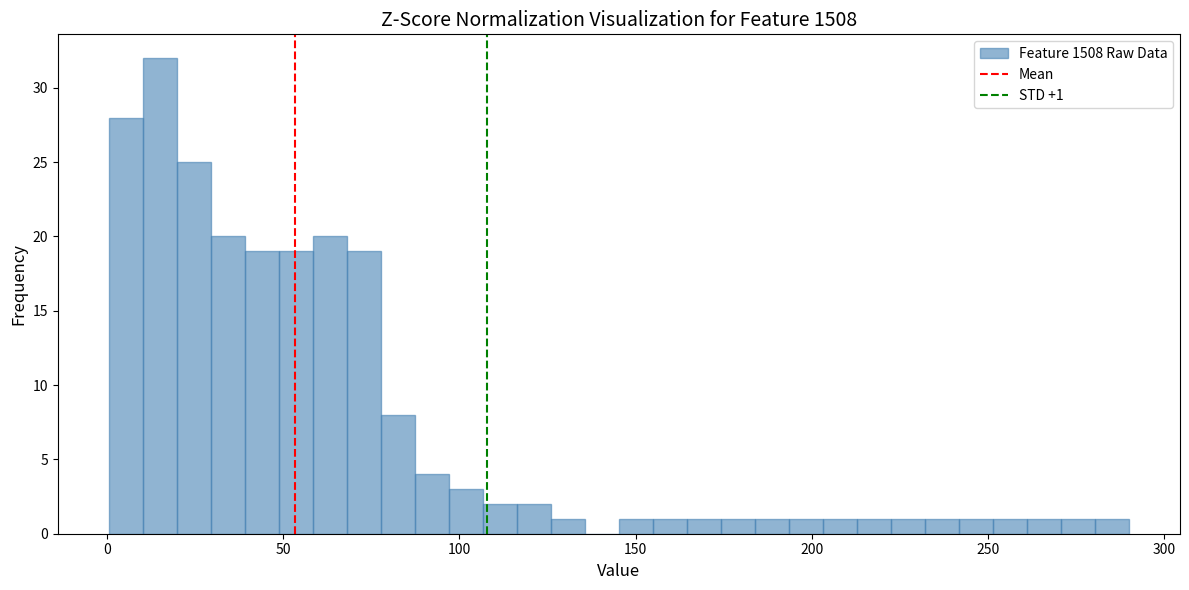

Read against the x-axis, roughly where is the centre of the tallest bar?

15